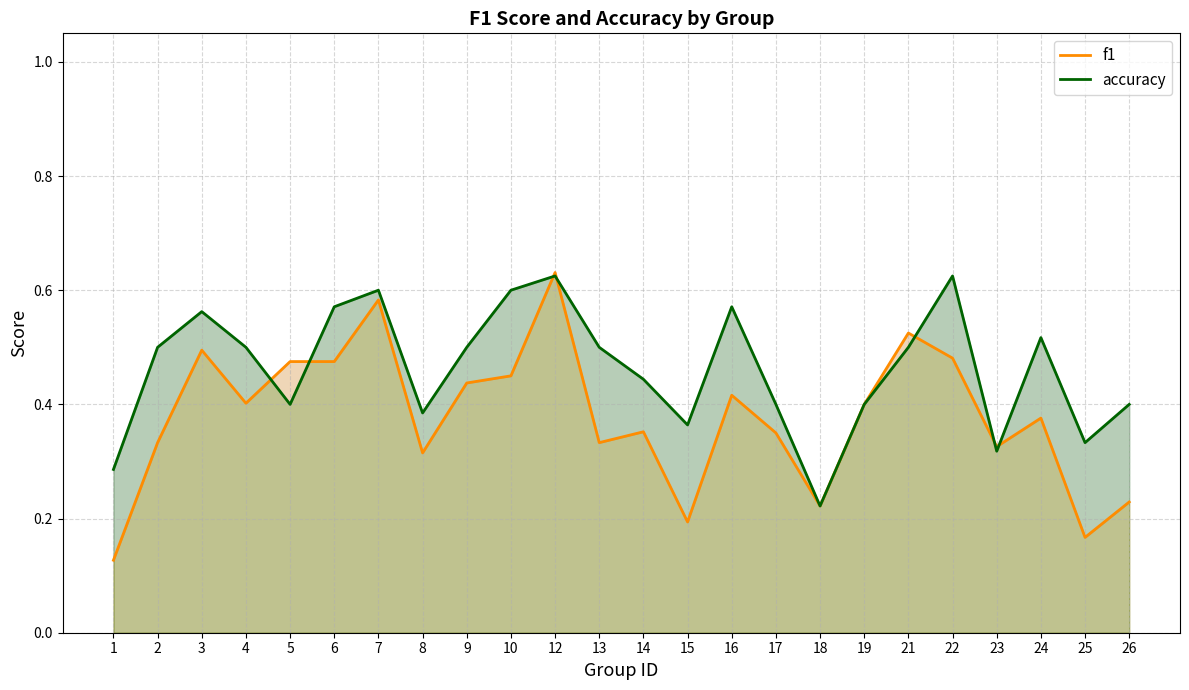

At which category does f1 reach its first local peak?

3